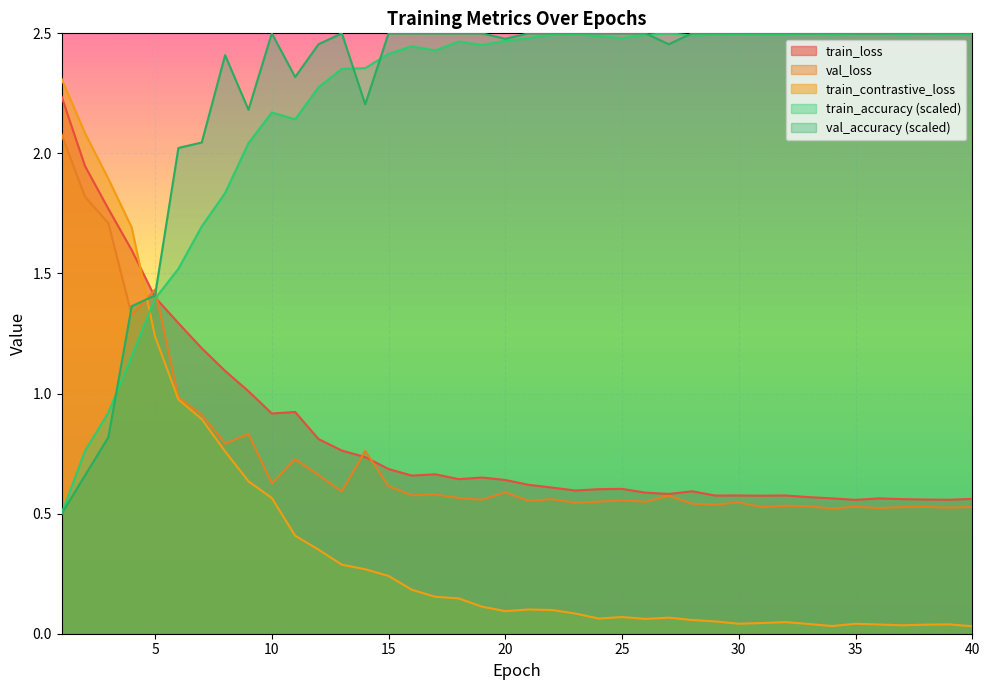

What is the maximum value shown in the chart?

2.5